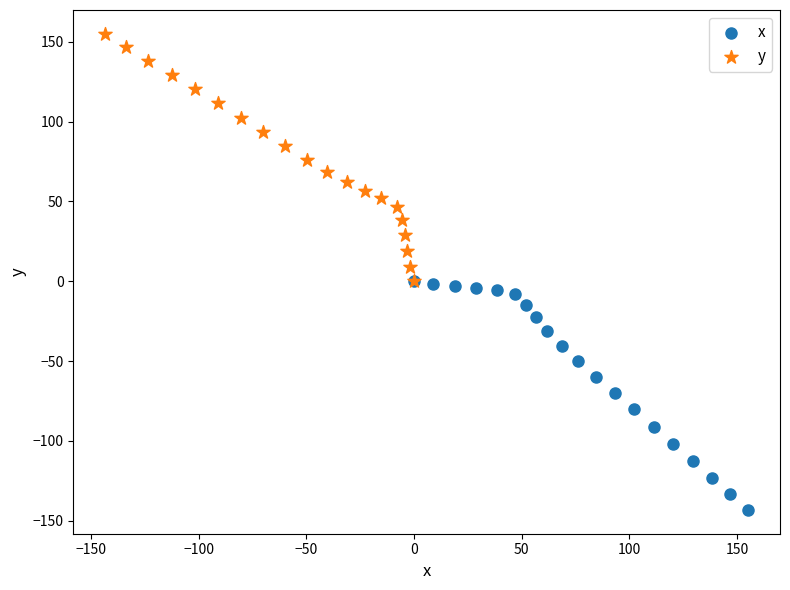

Which series contains the highest Y value?

y